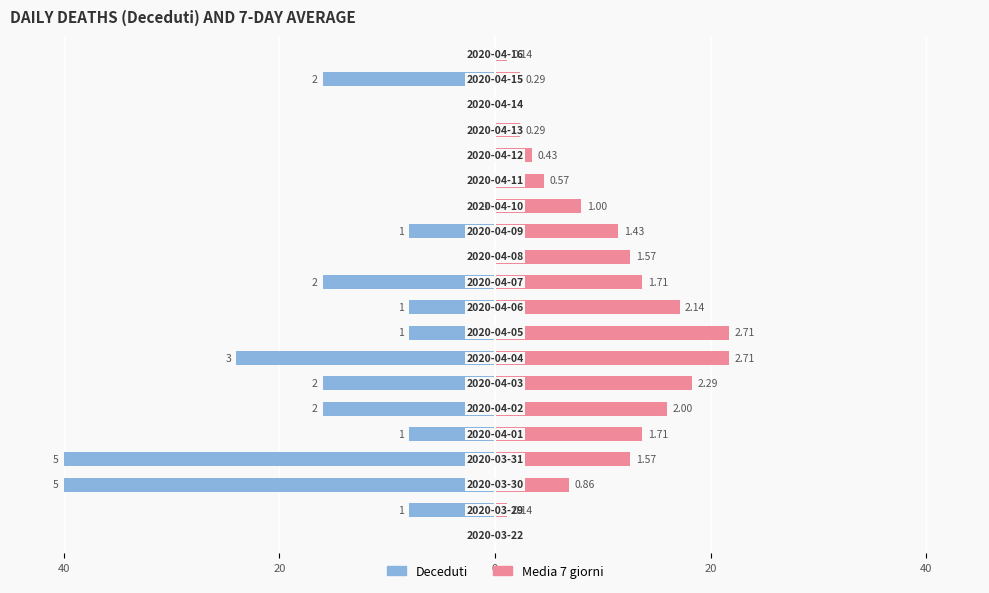

Which series changed the most between 7 and 8?

Deceduti